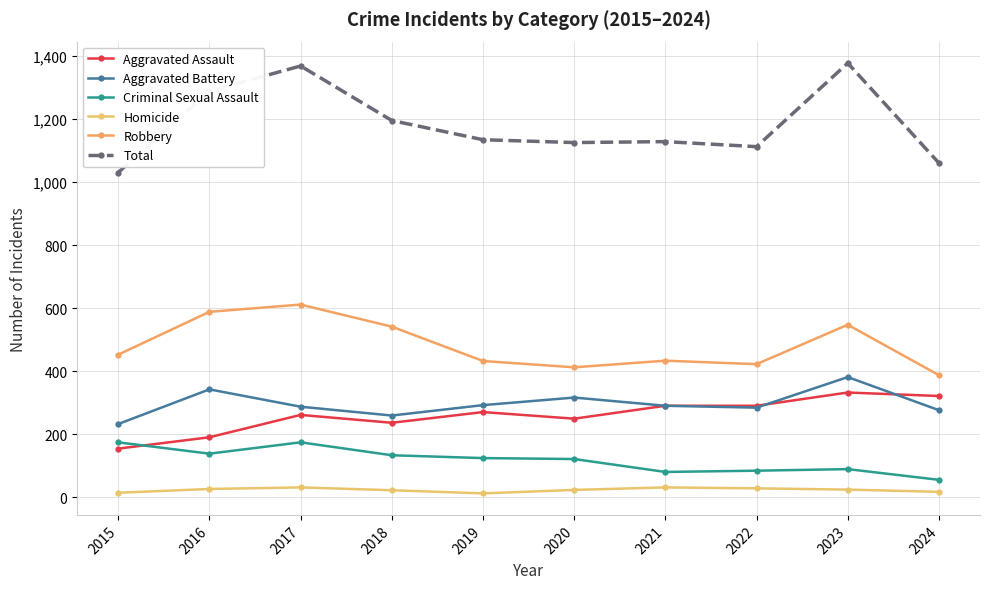

Which series has the largest total across all categories?

Total